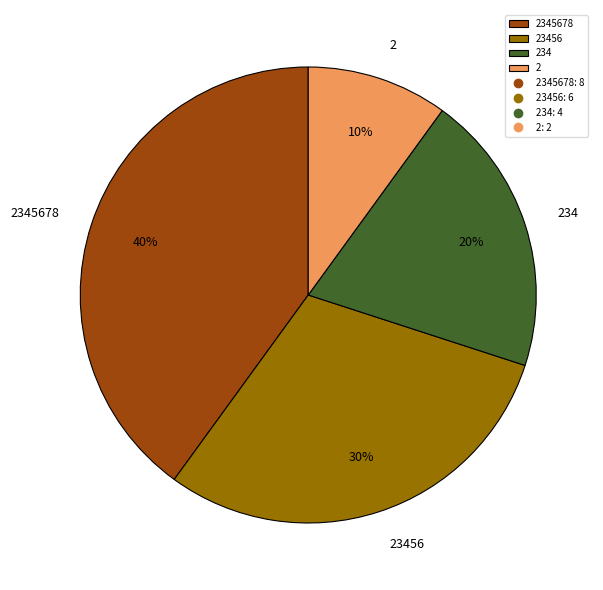

Does any single category account for the majority?

No